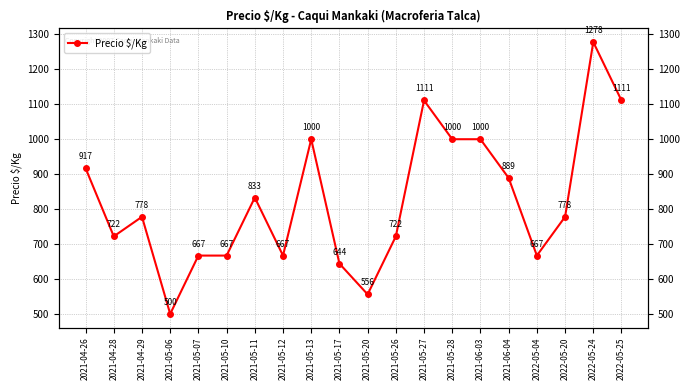

Reading left to right, extract all data points from this chart.

917	722	778	500	667	667	833	667	1000	644	556	722	1111	1000	1000	889	667	778	1278	1111